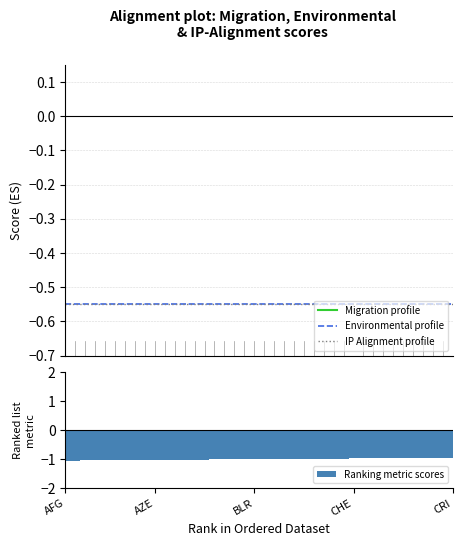

Is the value of Ranking metric scores at 25 greater than the value of Environmental profile at 25?

No